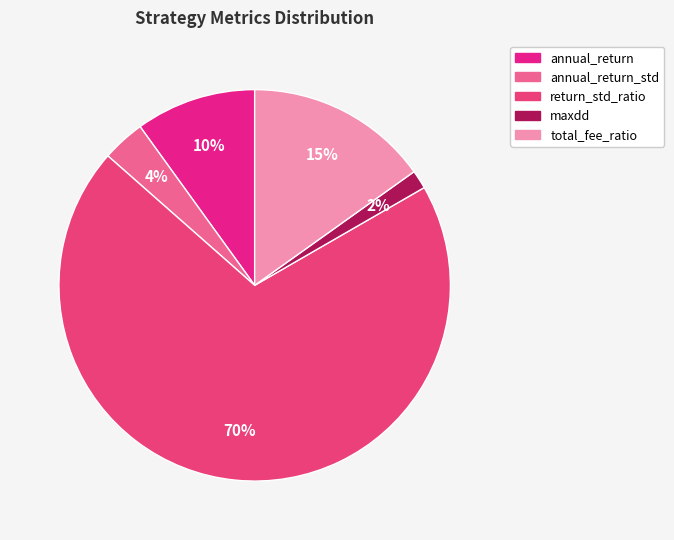

How many segments does this pie chart have?

5